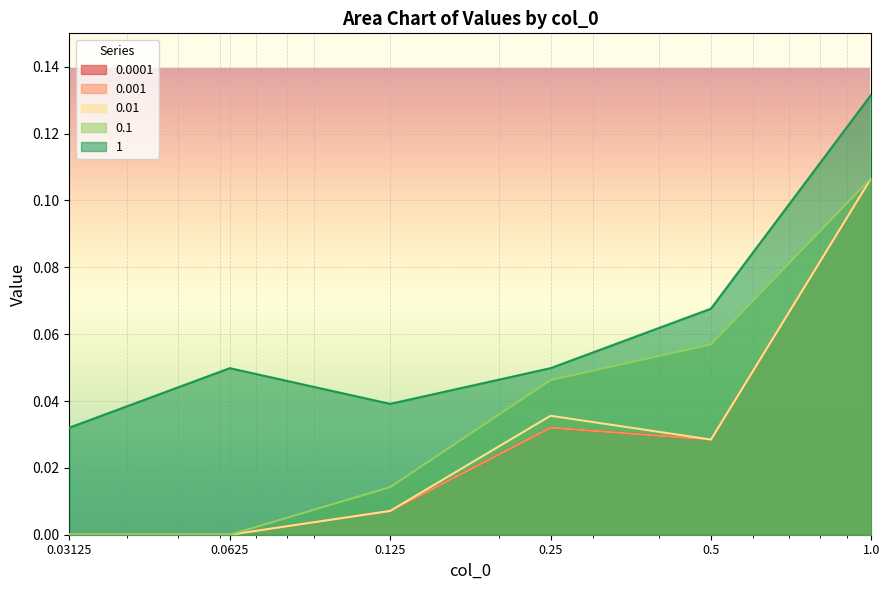

What are all the series names shown in the legend?

0.0001, 0.001, 0.01, 0.1, 1